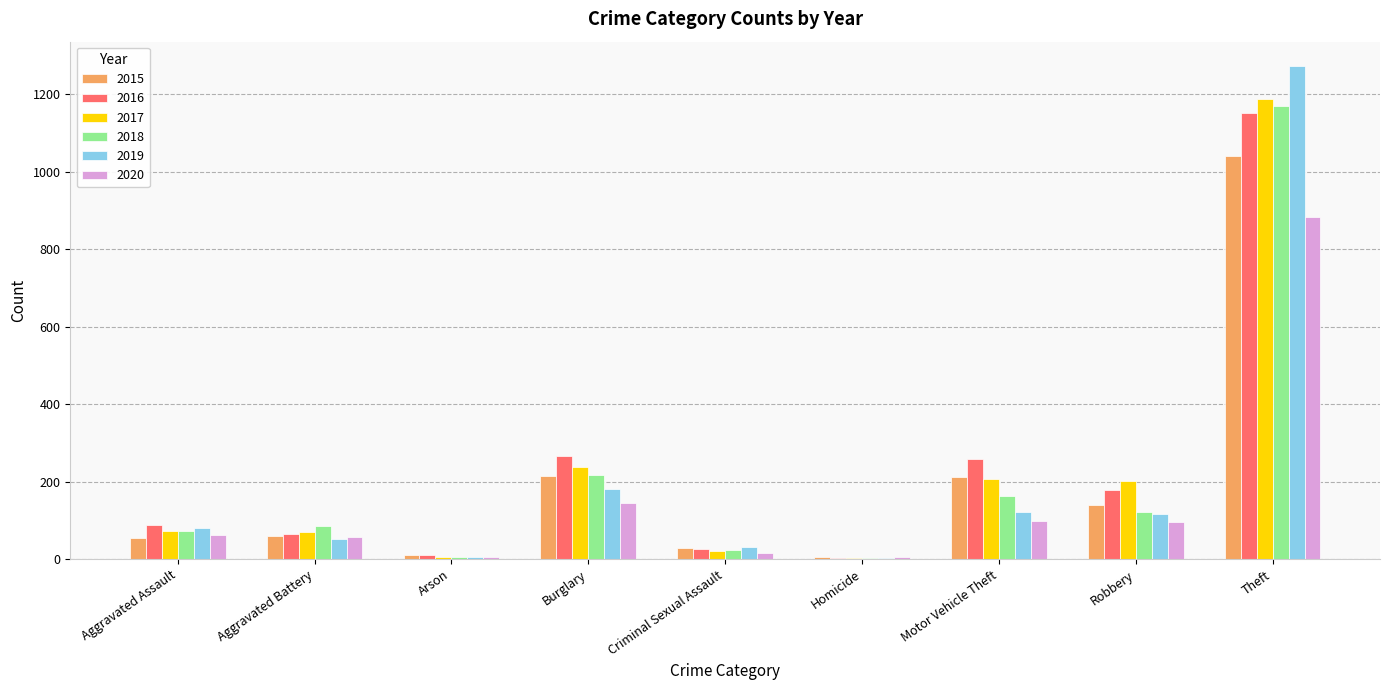

Which category has the highest value in the 2018 series?

Theft